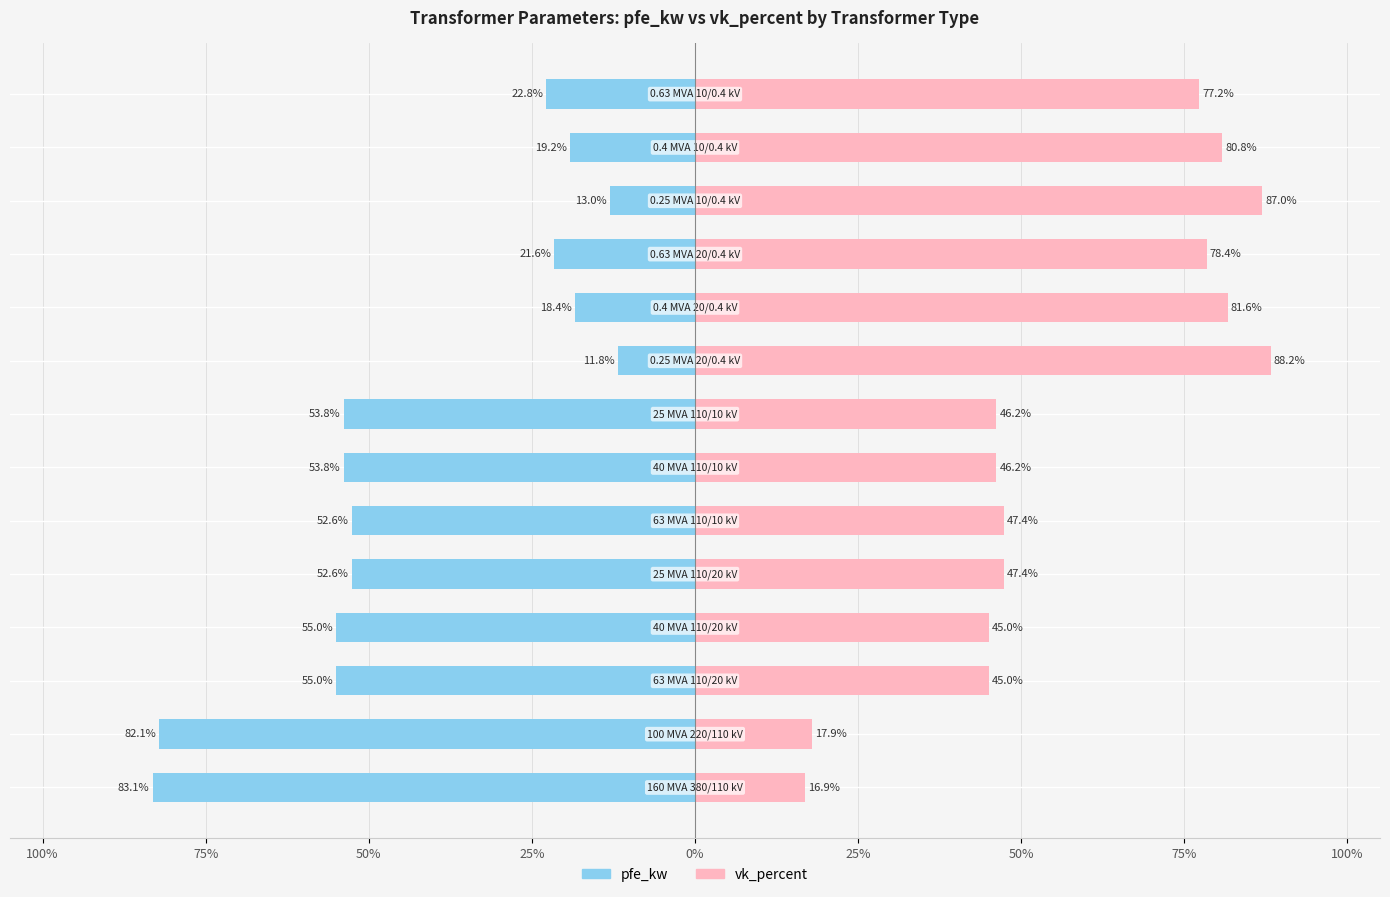

The value of pfe_kw at 75% is -82.1. True or false?

True